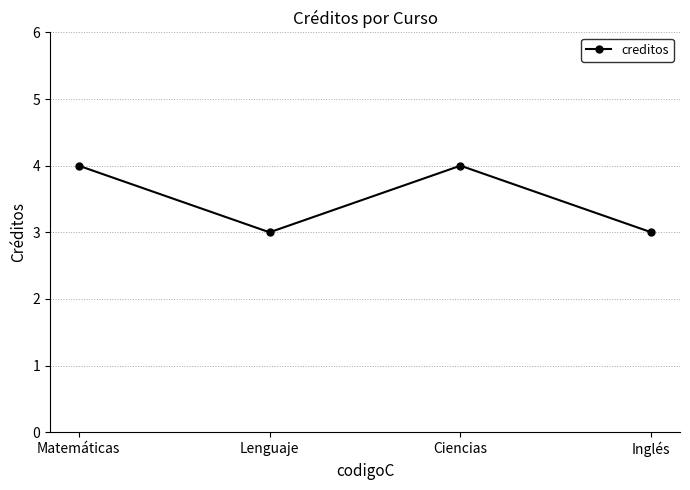

What is the difference between the maximum and minimum values?

1